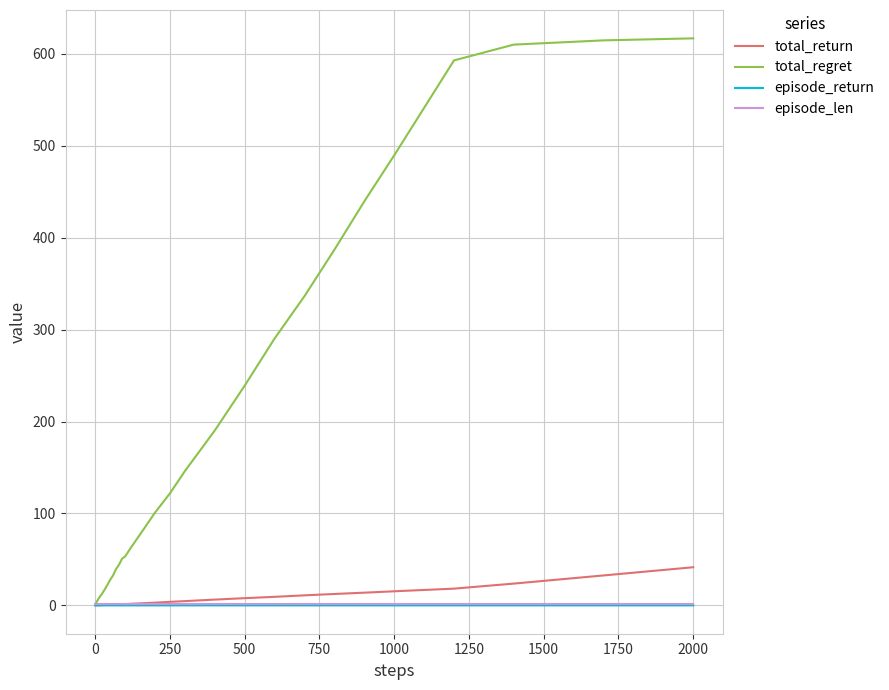

Which series has the largest total across all categories?

total_regret